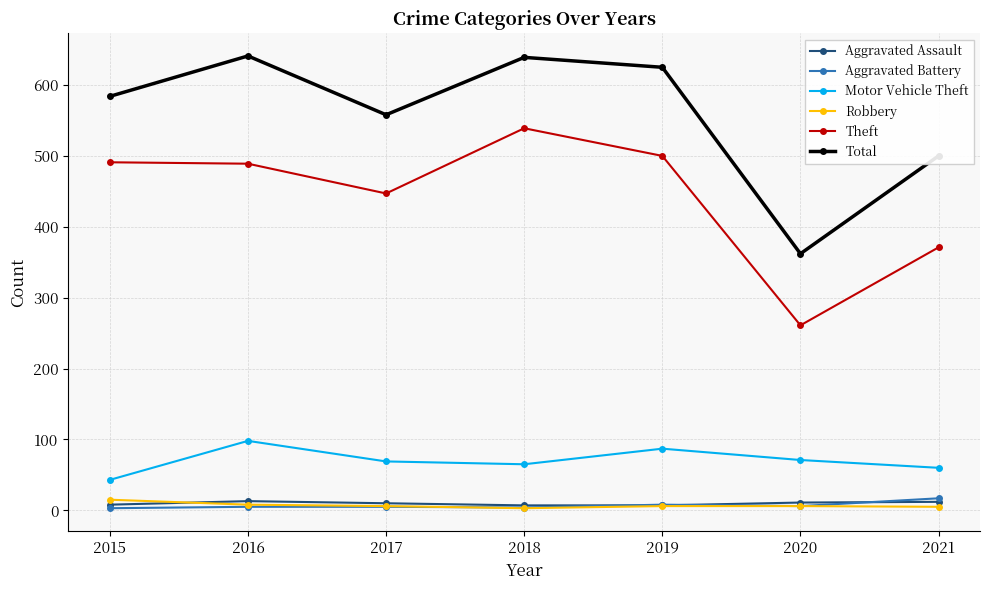

Which series has the largest total across all categories?

Total